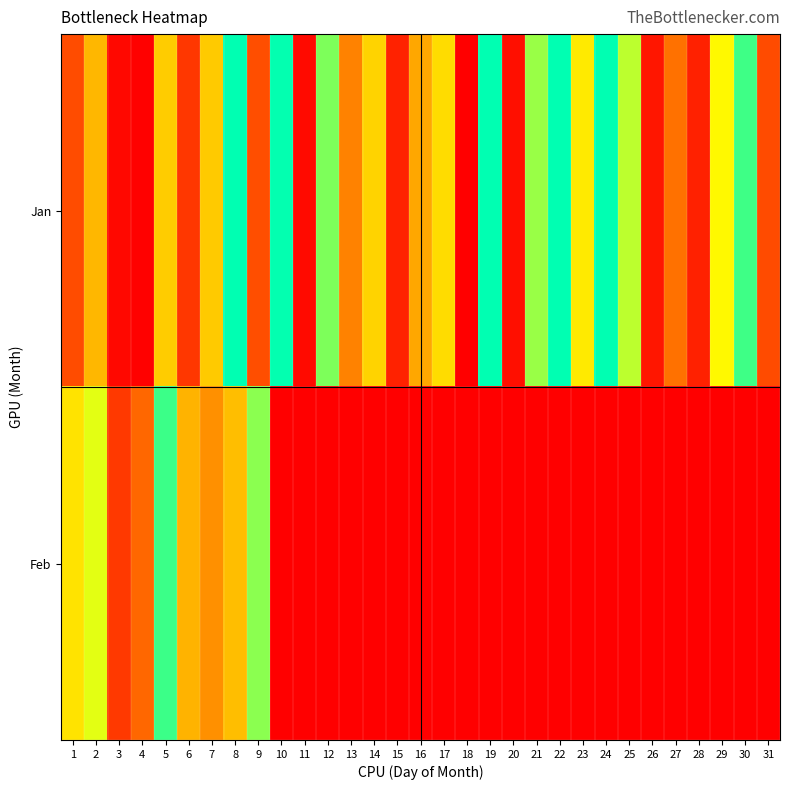

Rank the series at 4 from highest to lowest value.

Feb, Jan